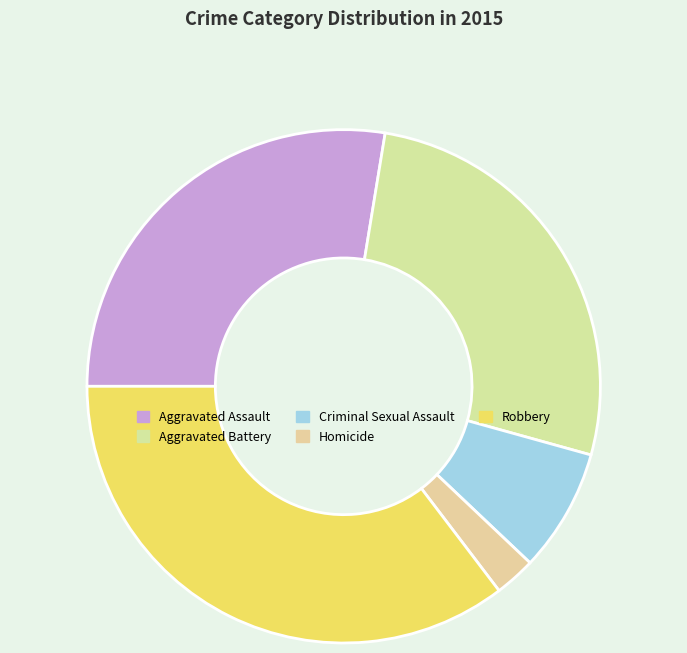

How many slices are in this pie chart?

5